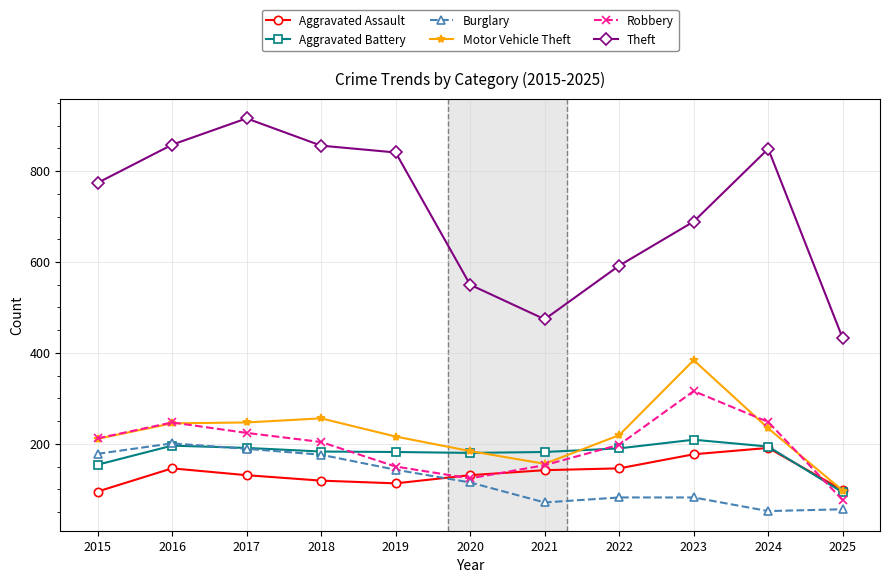

Is the value of Aggravated Assault at 2021 greater than the value of Aggravated Battery at 2023?

No